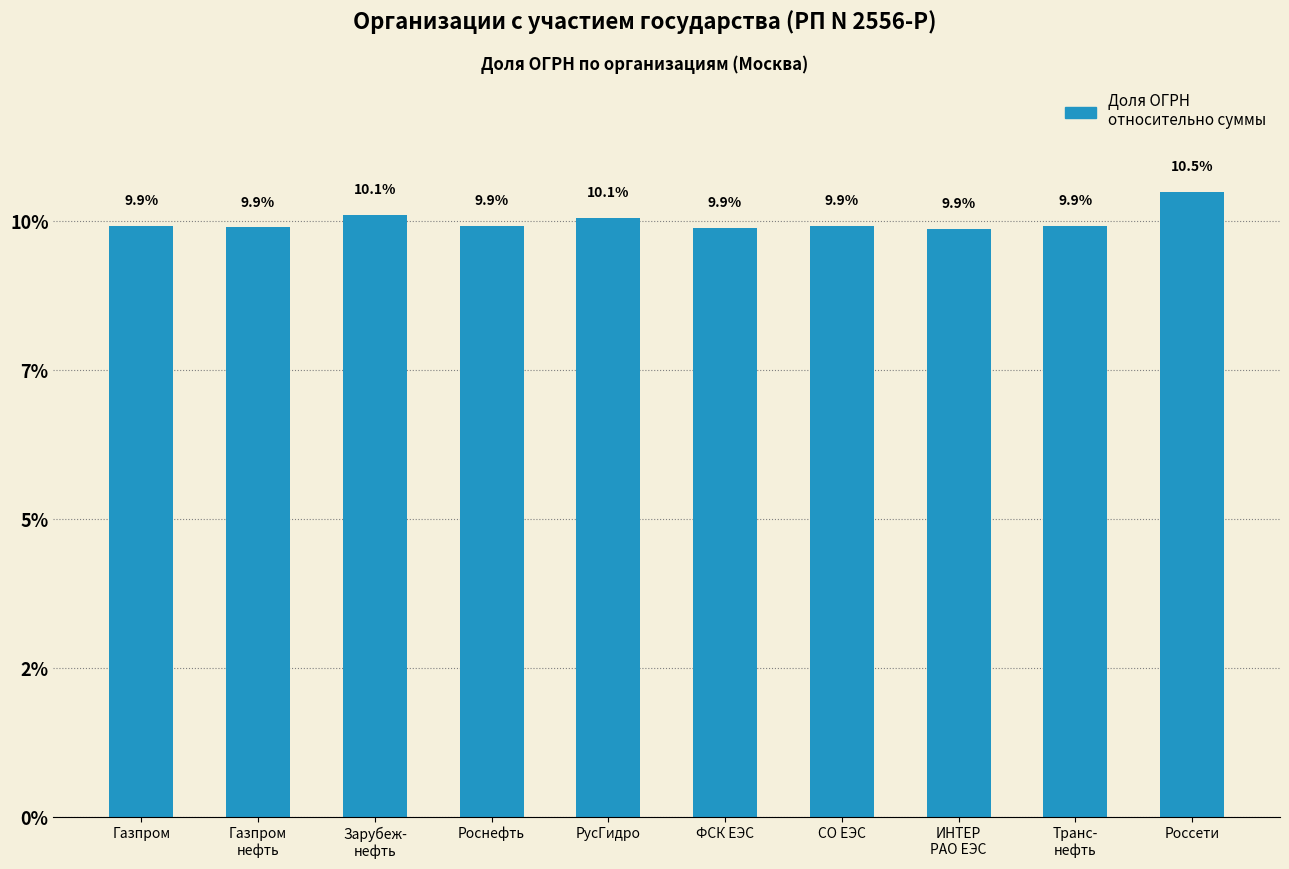

Does the chart contain any negative values?

No